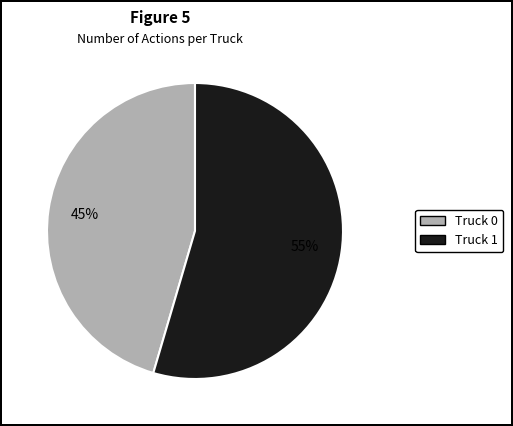

Do Truck 1 and Truck 0 together represent more than half of the pie?

Yes